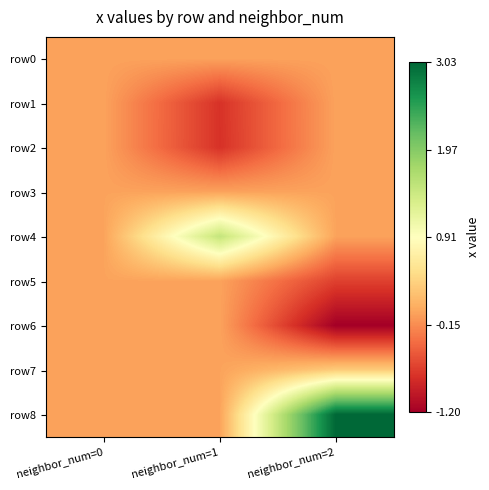

Which series has the widest spread of values?

row8